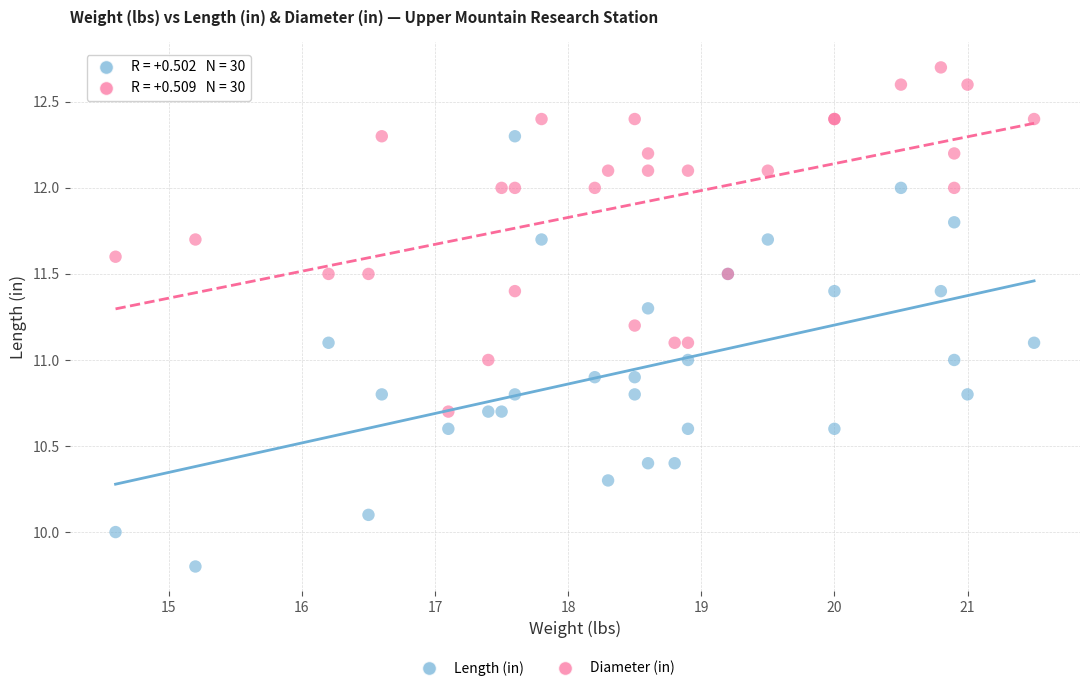

What is the X range (max minus min) for the scatter plot?

6.9